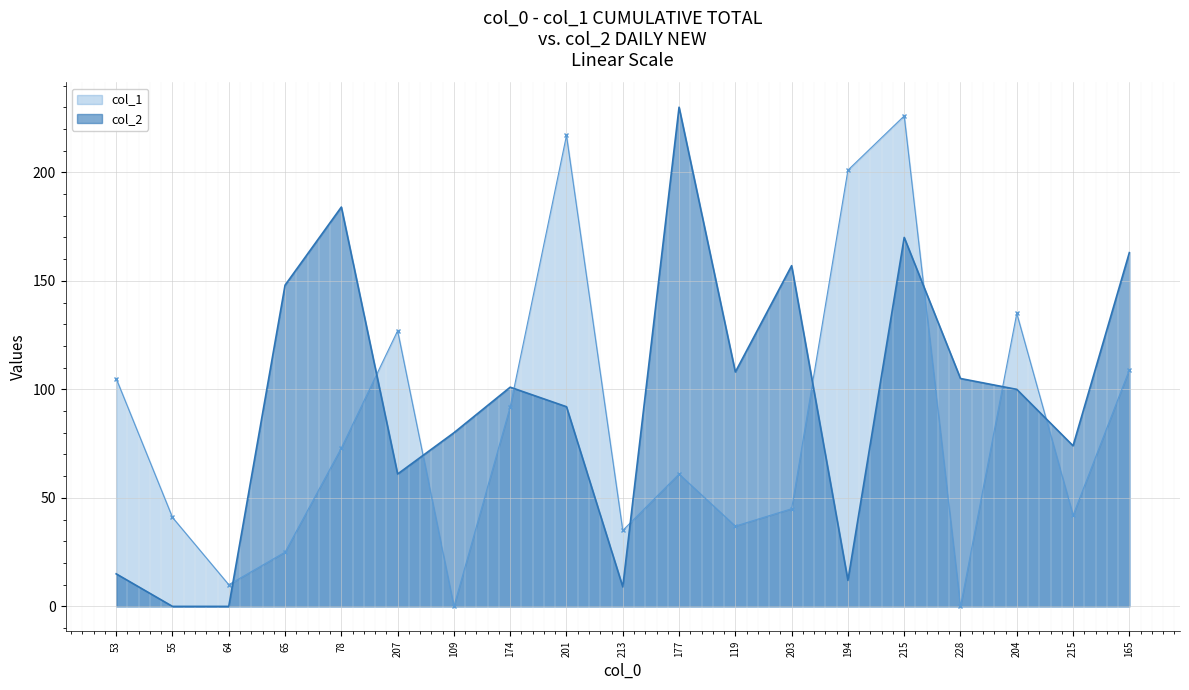

How many series are shown in this chart?

2